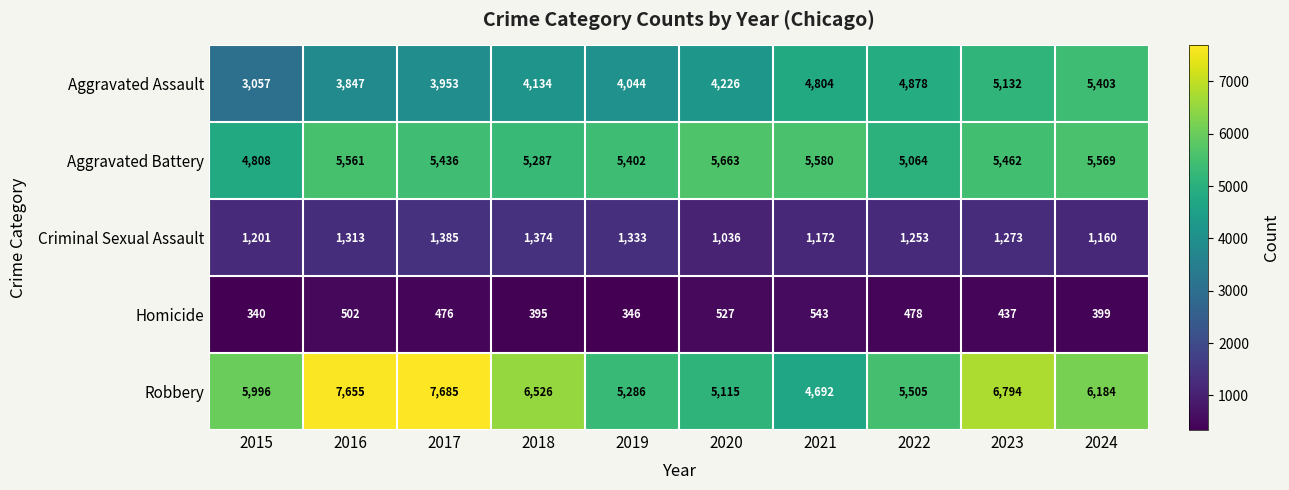

At which label does Criminal Sexual Assault first exceed 1273?

2016